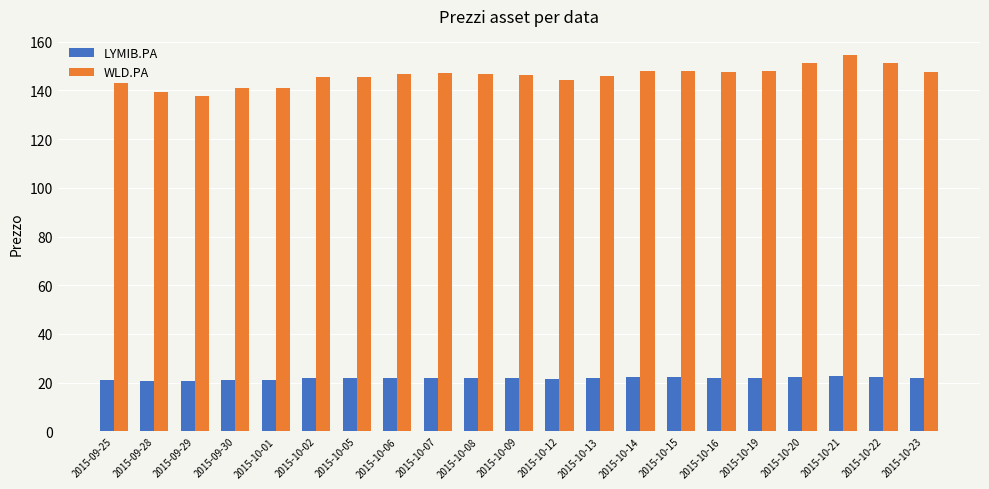

List the series in order of their peak value, lowest first.

LYMIB.PA, WLD.PA